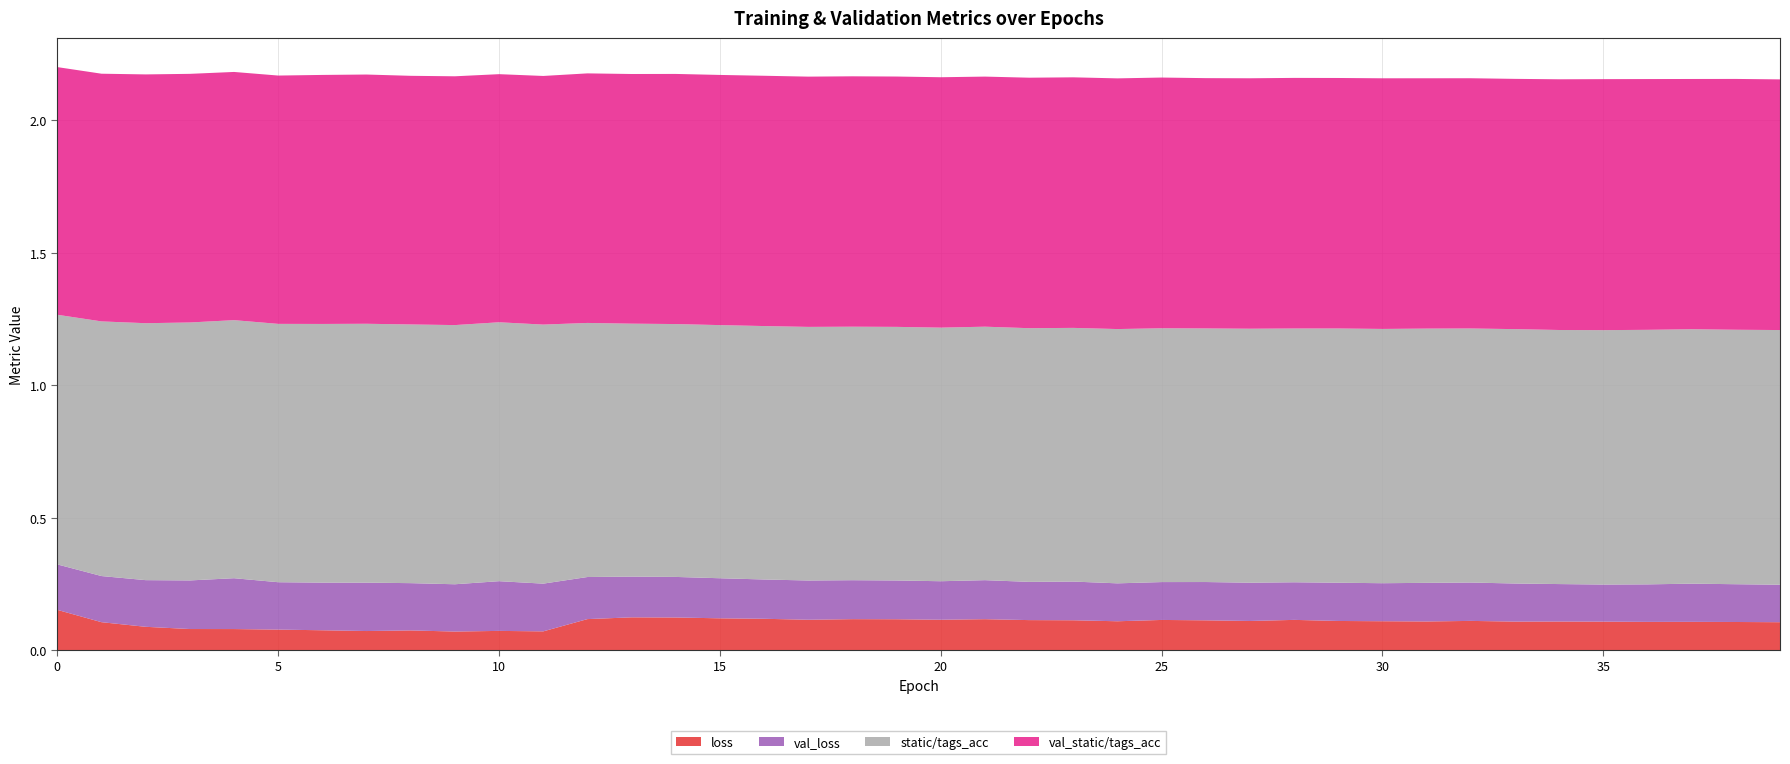

Reading left to right, transcribe all the data shown in this chart.

loss: 0.2	0.1	0.1	0.1	0.1	0.1	0.1	0.1	0.1	0.1	0.1	0.1	0.1	0.1	0.1	0.1	0.1	0.1	0.1	0.1	0.1	0.1	0.1	0.1	0.1	0.1	0.1	0.1	0.1	0.1	0.1	0.1	0.1	0.1	0.1	0.1	0.1	0.1	0.1	0.1
val_loss: 0.2	0.2	0.2	0.2	0.2	0.2	0.2	0.2	0.2	0.2	0.2	0.2	0.2	0.2	0.2	0.2	0.1	0.1	0.1	0.1	0.1	0.1	0.1	0.1	0.1	0.1	0.1	0.1	0.1	0.1	0.1	0.1	0.1	0.1	0.1	0.1	0.1	0.1	0.1	0.1
static/tags_acc: 0.9	1.0	1.0	1.0	1.0	1.0	1.0	1.0	1.0	1.0	1.0	1.0	1.0	1.0	1.0	1.0	1.0	1.0	1.0	1.0	1.0	1.0	1.0	1.0	1.0	1.0	1.0	1.0	1.0	1.0	1.0	1.0	1.0	1.0	1.0	1.0	1.0	1.0	1.0	1.0
val_static/tags_acc: 0.9	0.9	0.9	0.9	0.9	0.9	0.9	0.9	0.9	0.9	0.9	0.9	0.9	0.9	0.9	0.9	0.9	0.9	0.9	0.9	0.9	0.9	0.9	0.9	0.9	0.9	0.9	0.9	0.9	0.9	0.9	0.9	0.9	0.9	0.9	0.9	0.9	0.9	0.9	0.9